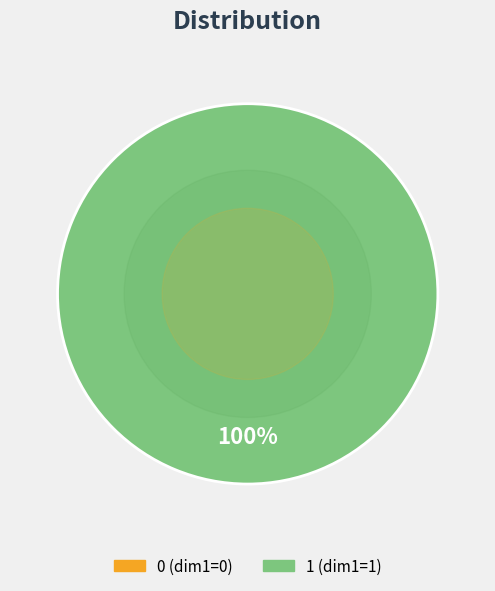

Is there a majority slice in this chart?

Yes